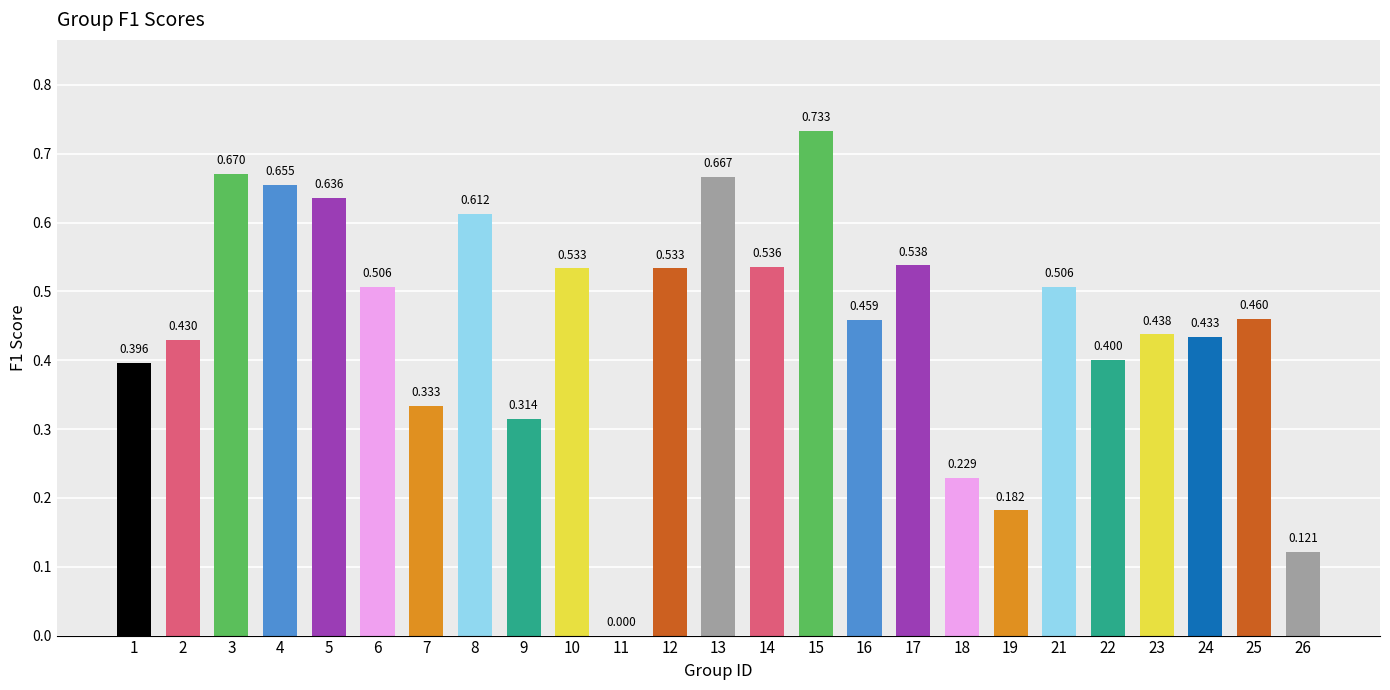

What value does the data have at 2?

0.4